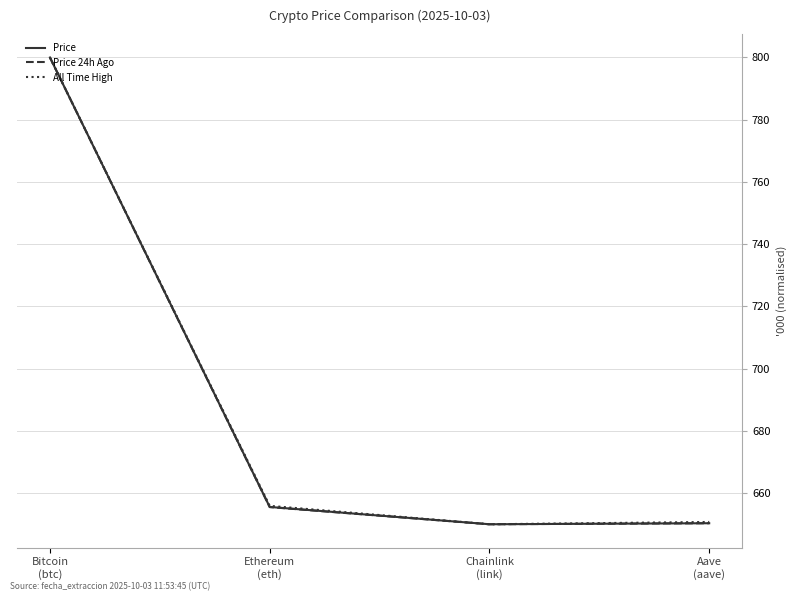

What is the minimum value for Price?

650.0